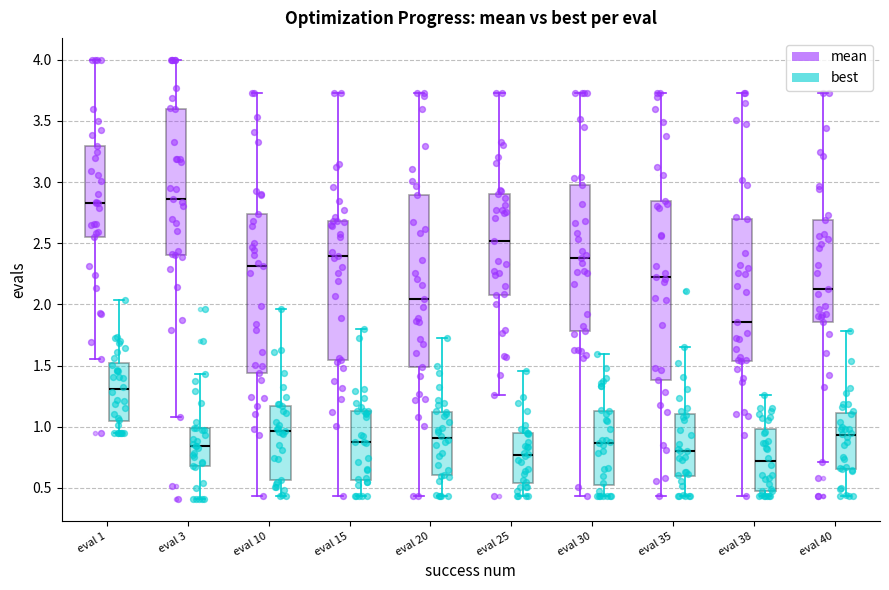

Reading left to right, read every box against the y-axis: the position of its median line, the range the box covers, and the ends of its whiskers. The values are not printed on the chart, so give them approximately, as read against the axis.

eval 1 (mean): median 2.85, box 2.55 to 3.30, whiskers 1.55 to 4.00
eval 1 (best): median 1.30, box 1.05 to 1.50, whiskers 0.95 to 2.05
eval 3 (mean): median 2.85, box 2.40 to 3.60, whiskers 1.10 to 4.00
eval 3 (best): median 0.85, box 0.70 to 1.00, whiskers 0.40 to 1.45
eval 10 (mean): median 2.30, box 1.45 to 2.75, whiskers 0.45 to 3.75
eval 10 (best): median 0.95, box 0.55 to 1.15, whiskers 0.45 to 1.95
eval 15 (mean): median 2.40, box 1.55 to 2.70, whiskers 0.45 to 3.75
eval 15 (best): median 0.85, box 0.55 to 1.15, whiskers 0.45 to 1.80
eval 20 (mean): median 2.05, box 1.50 to 2.90, whiskers 0.45 to 3.75
eval 20 (best): median 0.90, box 0.60 to 1.10, whiskers 0.45 to 1.70
eval 25 (mean): median 2.50, box 2.10 to 2.90, whiskers 1.25 to 3.75
eval 25 (best): median 0.75, box 0.55 to 0.95, whiskers 0.45 to 1.45
eval 30 (mean): median 2.40, box 1.80 to 2.95, whiskers 0.45 to 3.75
eval 30 (best): median 0.85, box 0.50 to 1.15, whiskers 0.45 to 1.60
eval 35 (mean): median 2.25, box 1.40 to 2.85, whiskers 0.45 to 3.75
eval 35 (best): median 0.80, box 0.60 to 1.10, whiskers 0.45 to 1.65
eval 38 (mean): median 1.85, box 1.55 to 2.70, whiskers 0.45 to 3.75
eval 38 (best): median 0.70, box 0.45 to 1.00, whiskers 0.45 (just below the box's lower edge) to 1.25
eval 40 (mean): median 2.15, box 1.85 to 2.70, whiskers 0.70 to 3.75
eval 40 (best): median 0.95, box 0.65 to 1.10, whiskers 0.45 to 1.80